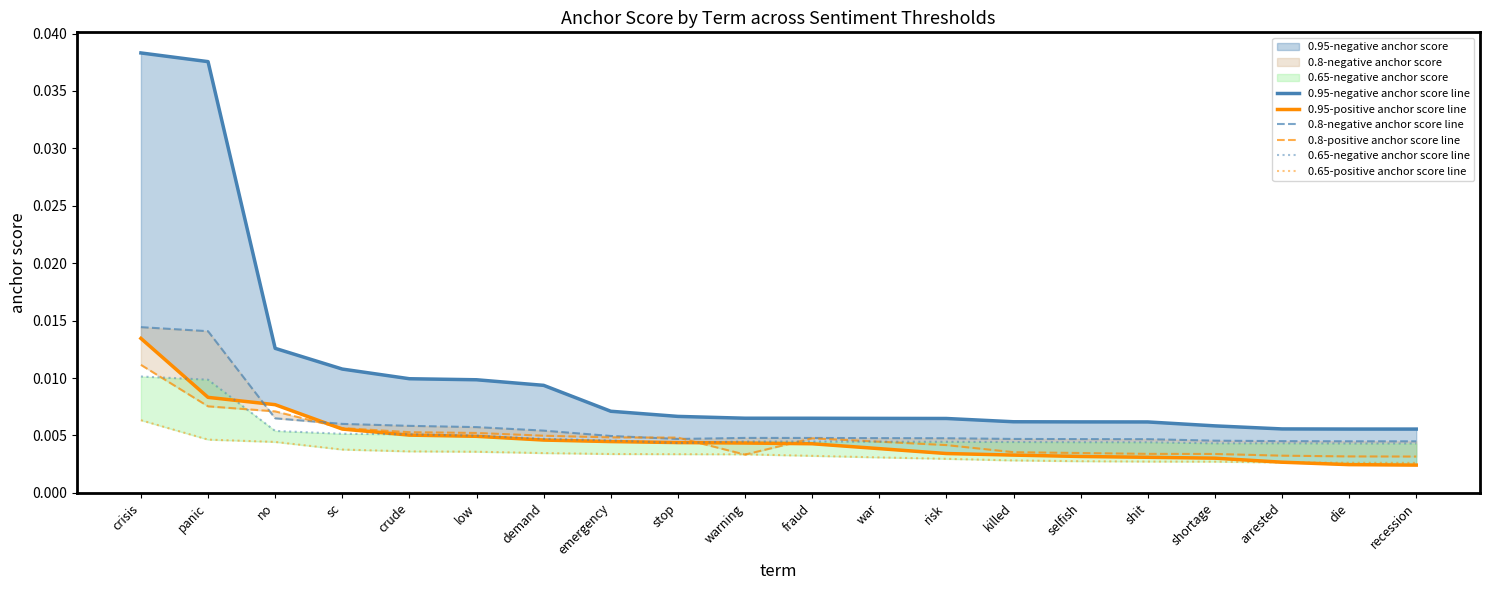

Which series changed the most between killed and arrested?

0.95-negative anchor score line